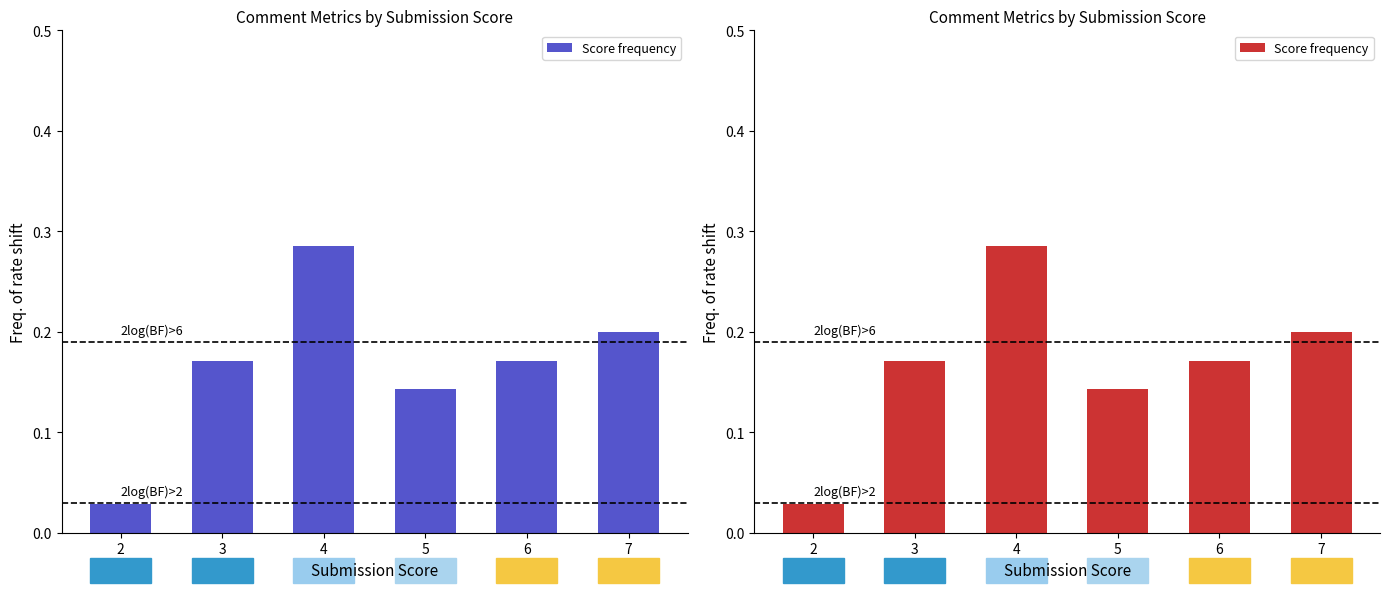

List the labels in order of value, largest first.

4, 7, 3, 6, 5, 2